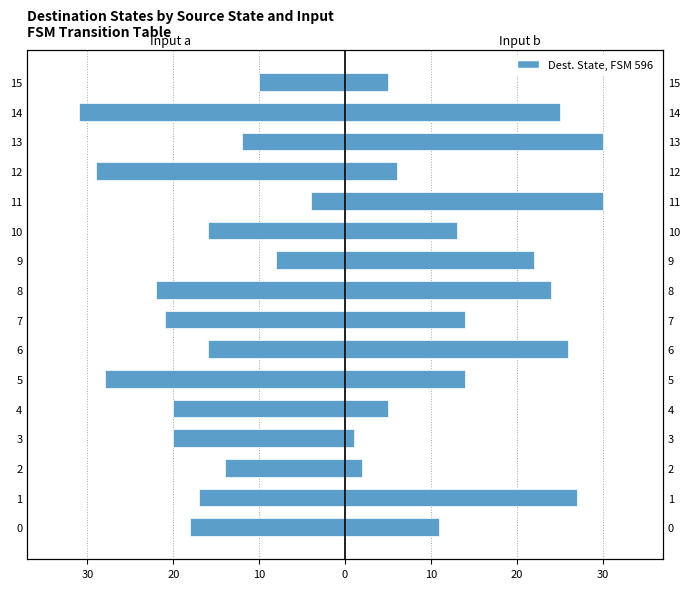

Reading right to left, transcribe all the data shown in this chart.

Input a (dest state): -10	-31	-12	-29	-4	-16	-8	-22	-21	-16	-28	-20	-20	-14	-17	-18
Input b (dest state): 5	25	30	6	30	13	22	24	14	26	14	5	1	2	27	11